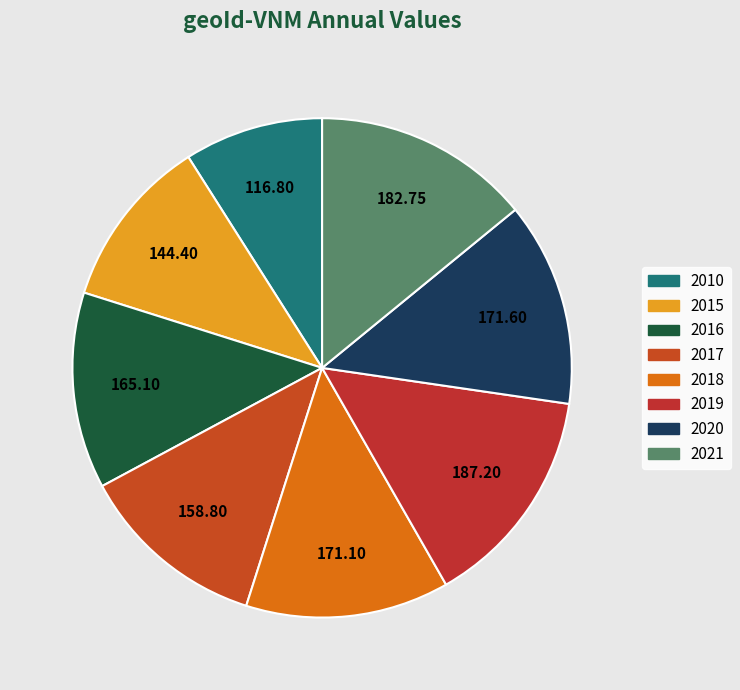

Which has a higher value, 2021 or 2015?

2021